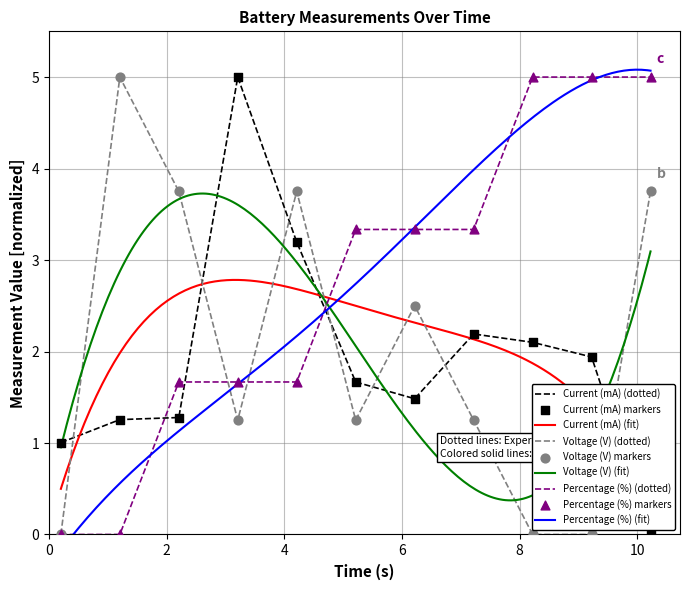

Which series has the widest spread of Y values?

Current (mA)